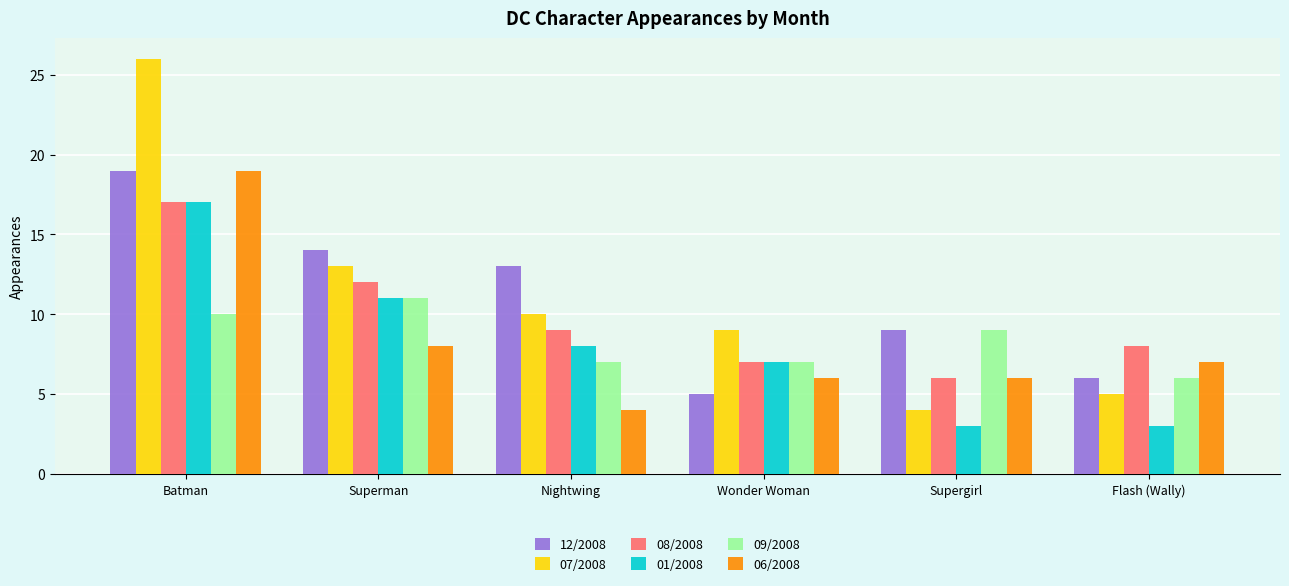

List the labels in order of 08/2008 value, smallest first.

Supergirl, Wonder Woman, Flash (Wally), Nightwing, Superman, Batman